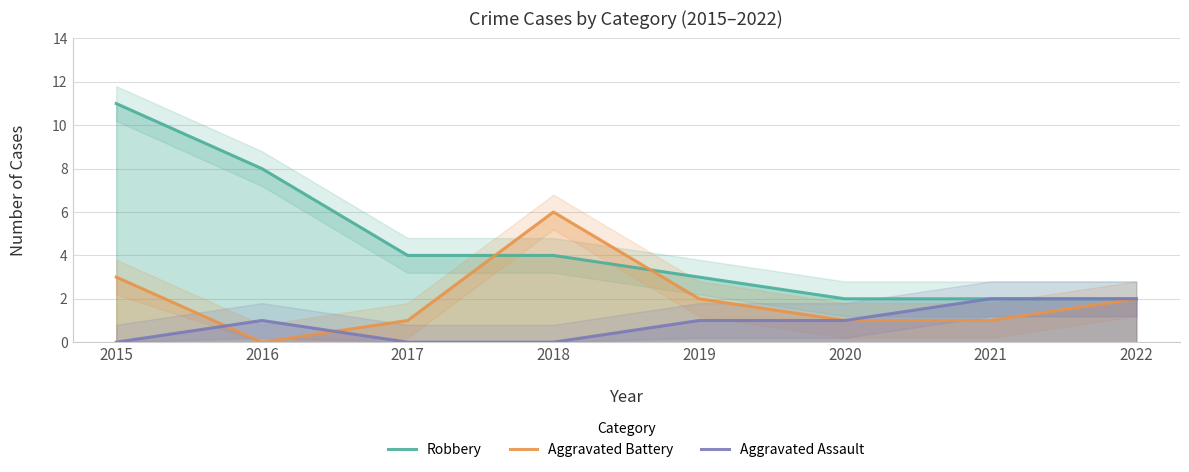

True or false: Aggravated Assault and Robbery intersect in this chart.

False